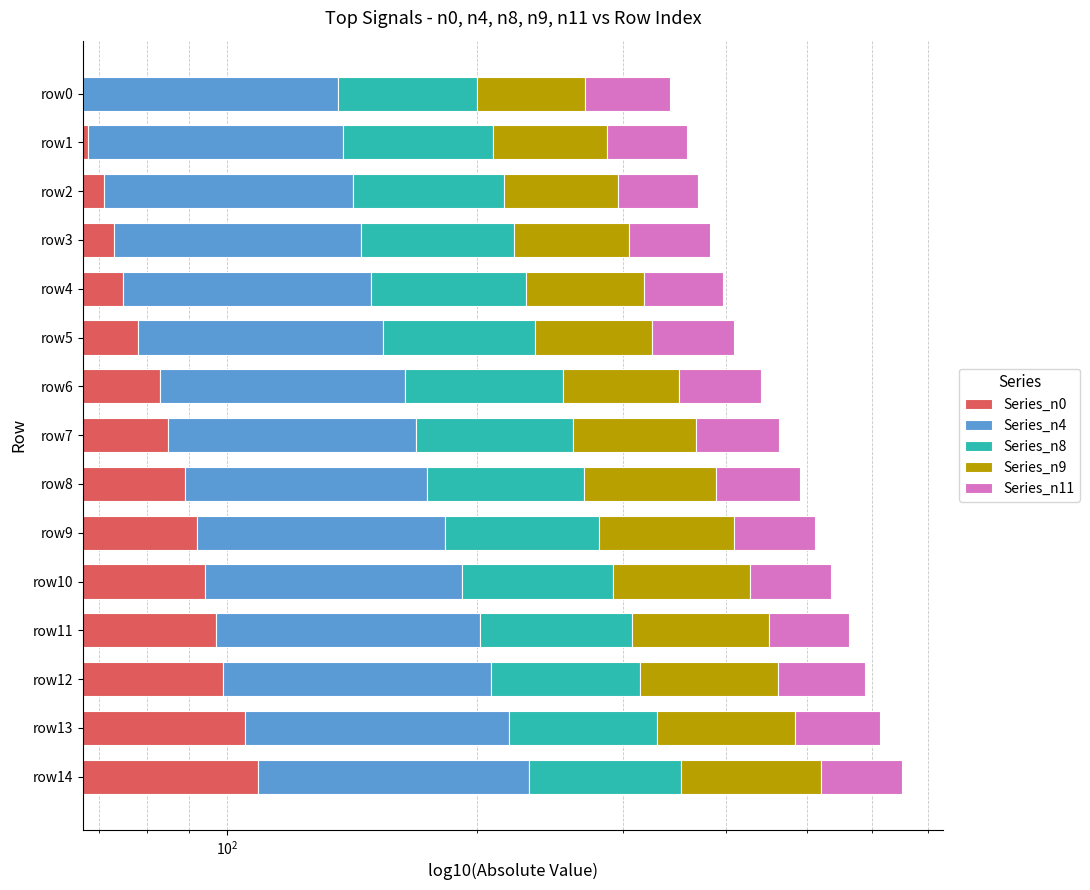

True or false: Series_n8 has a value of 107 at row1.

False